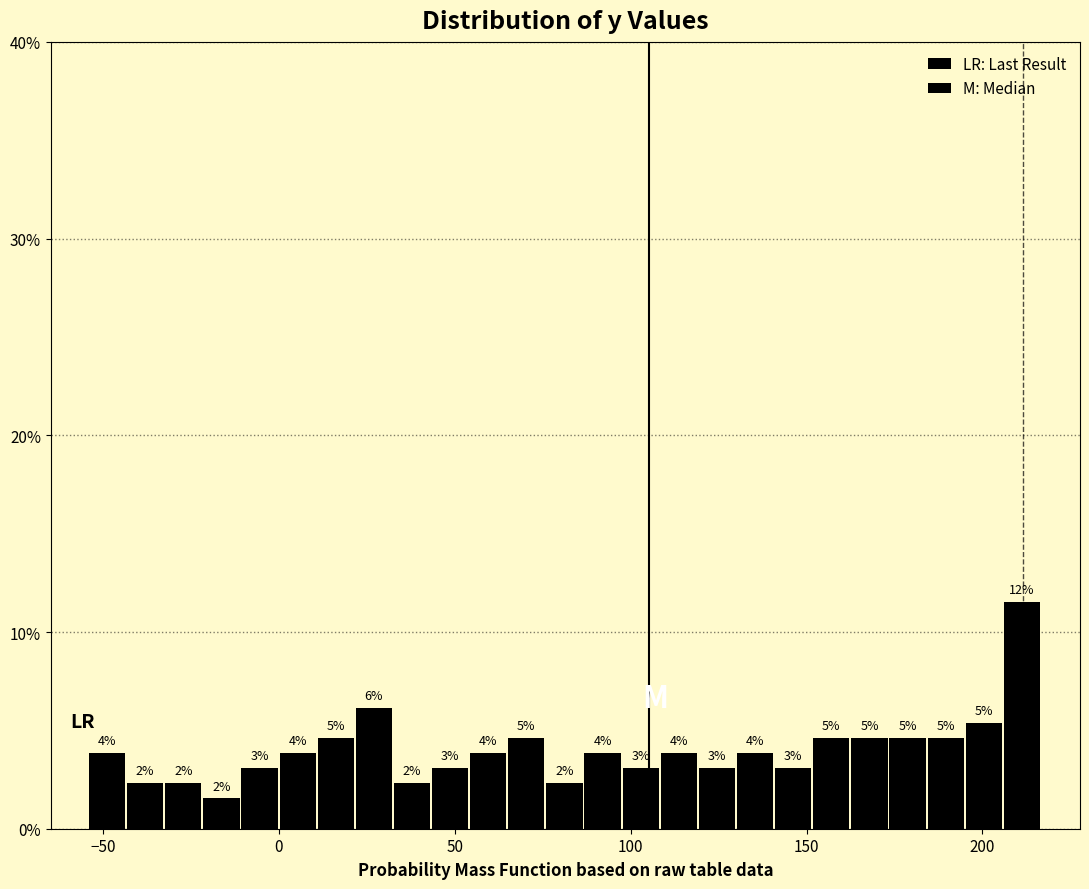

Read against the x-axis, roughly where is the centre of the tallest bar?

210